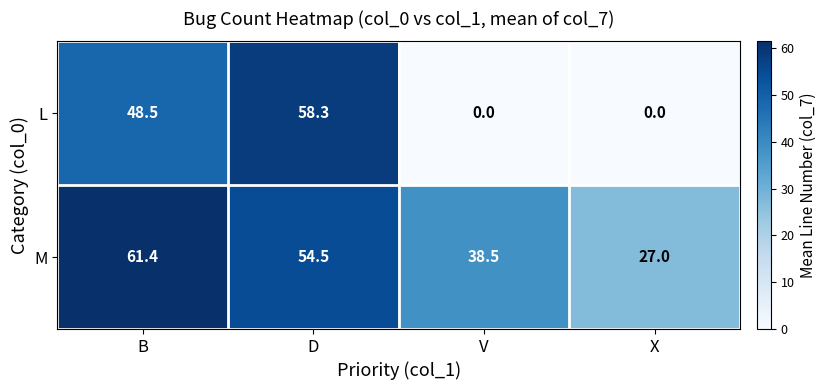

Rank the series at D from lowest to highest value.

M, L